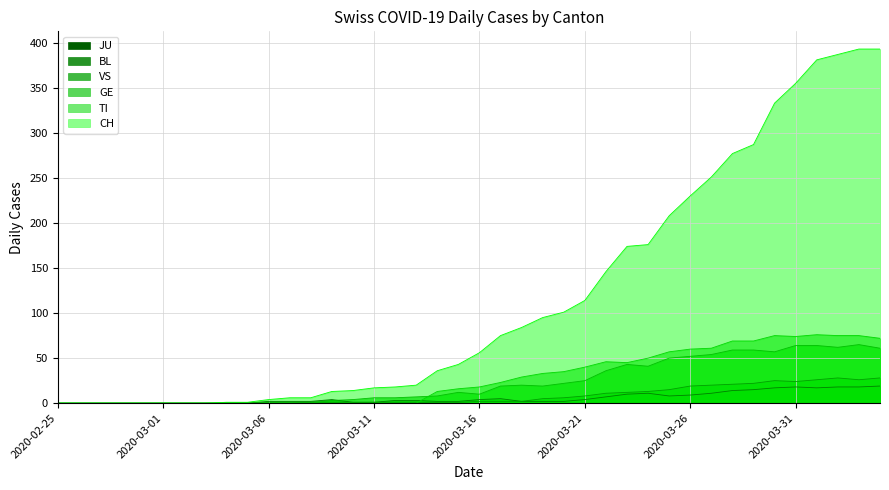

Is it true that TI equals 0 at 2020-02-28?

True